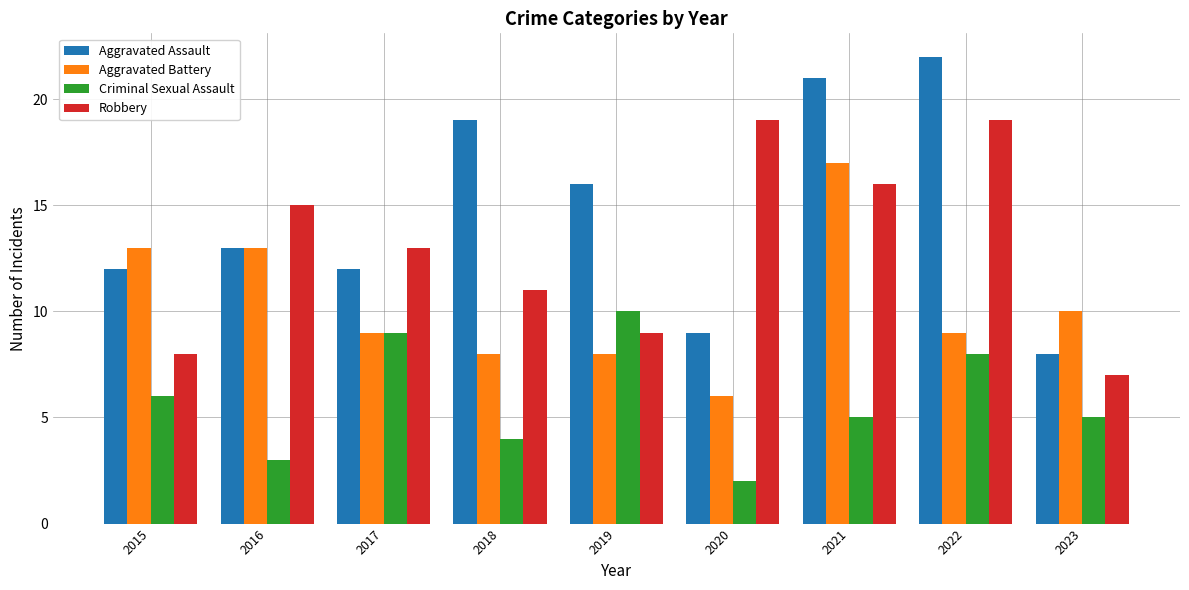

At which category is the sum across all series the highest?

2021